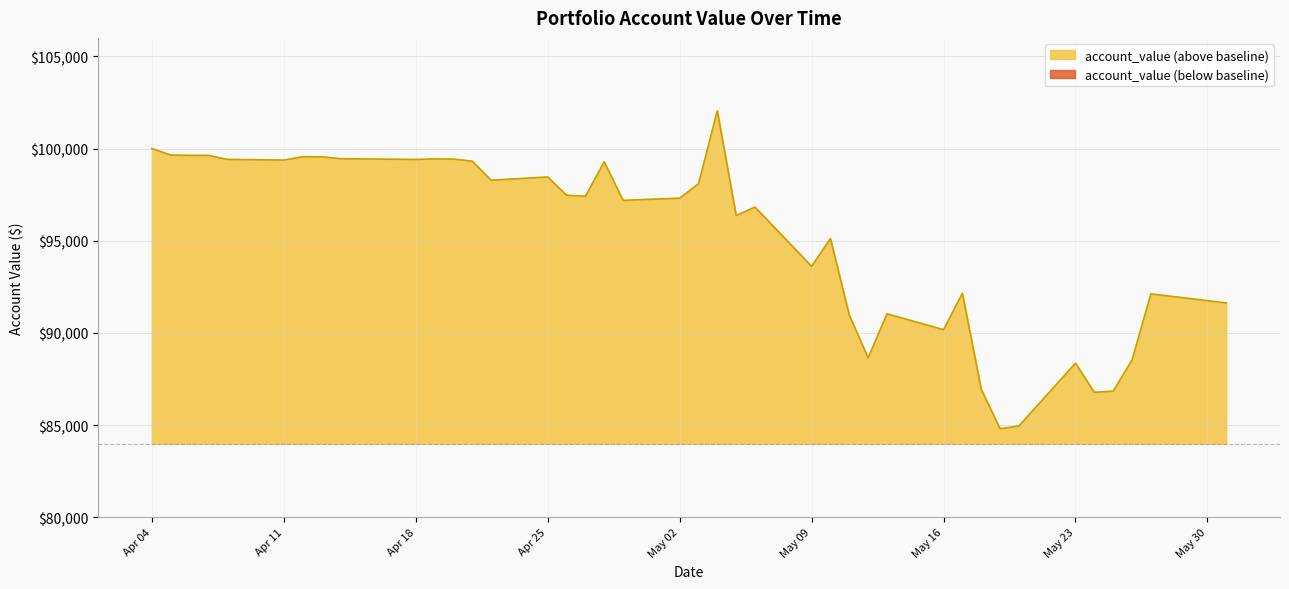

True or false: the data has more than 0 interior local peaks.

True